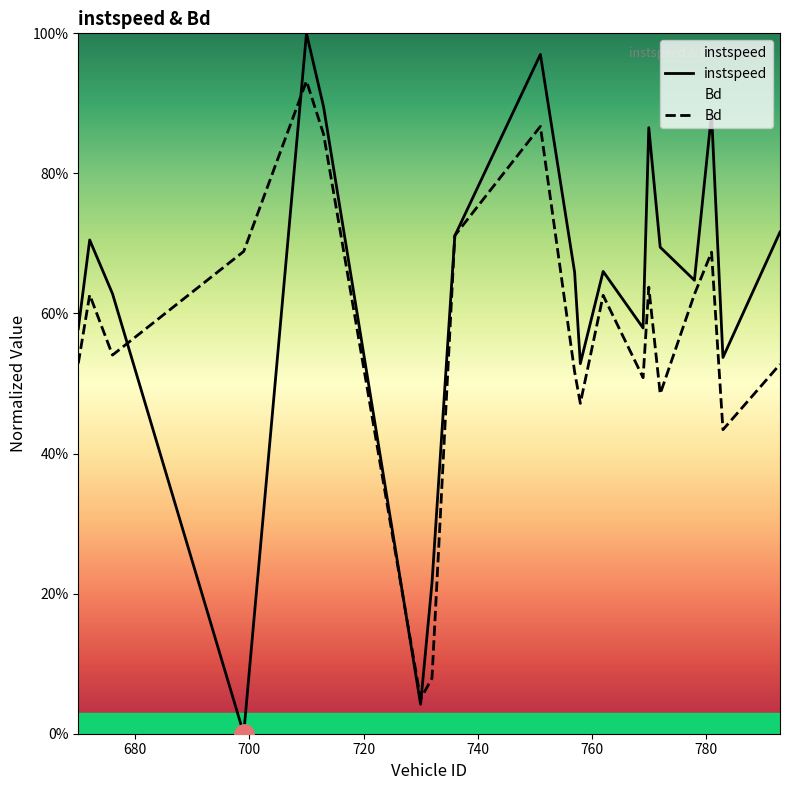

At how many categories does at least one series exceed 0?

20